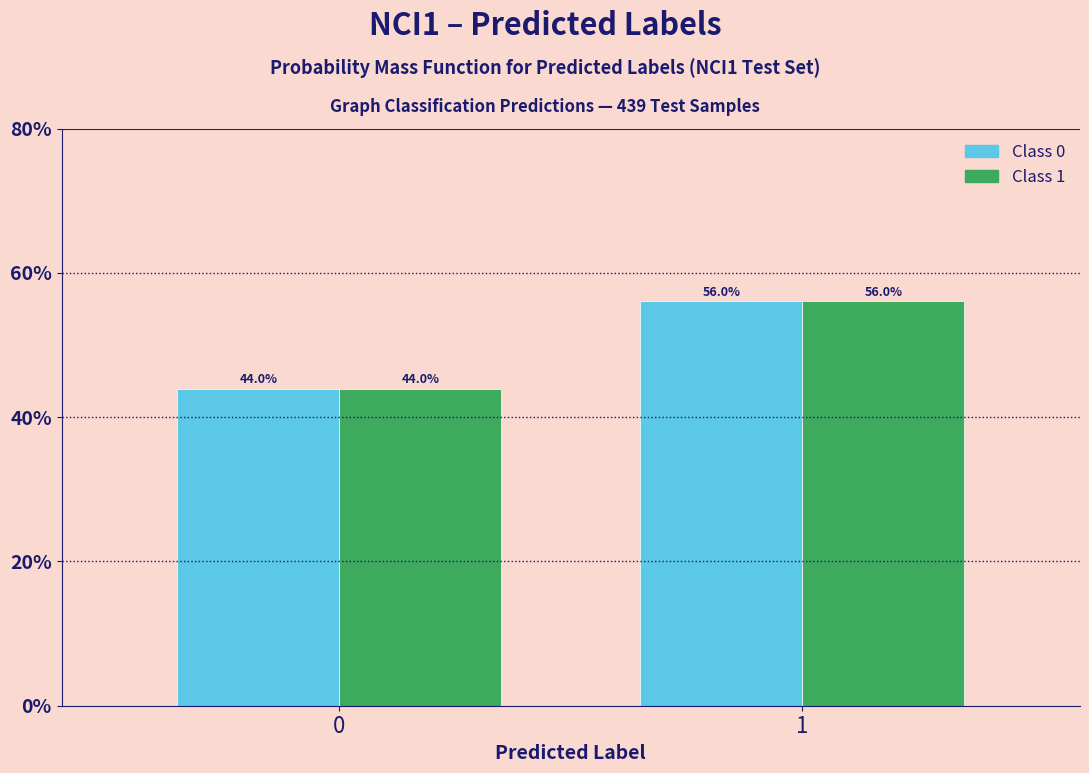

Reading left to right, what are all the values shown in this chart?

Class 0: 0=44.0	1=56.0
Class 1: 0=44.0	1=56.0